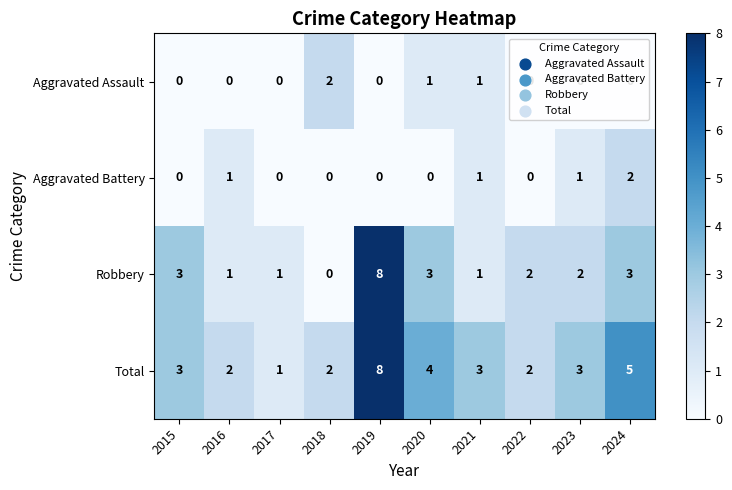

At which category is the sum across all series the highest?

2019